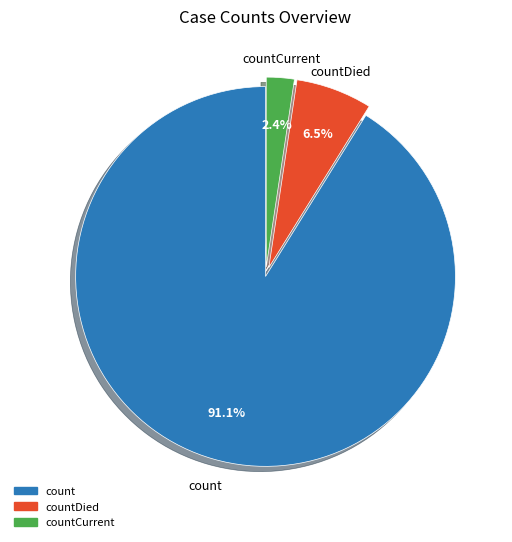

How many segments does this pie chart have?

3